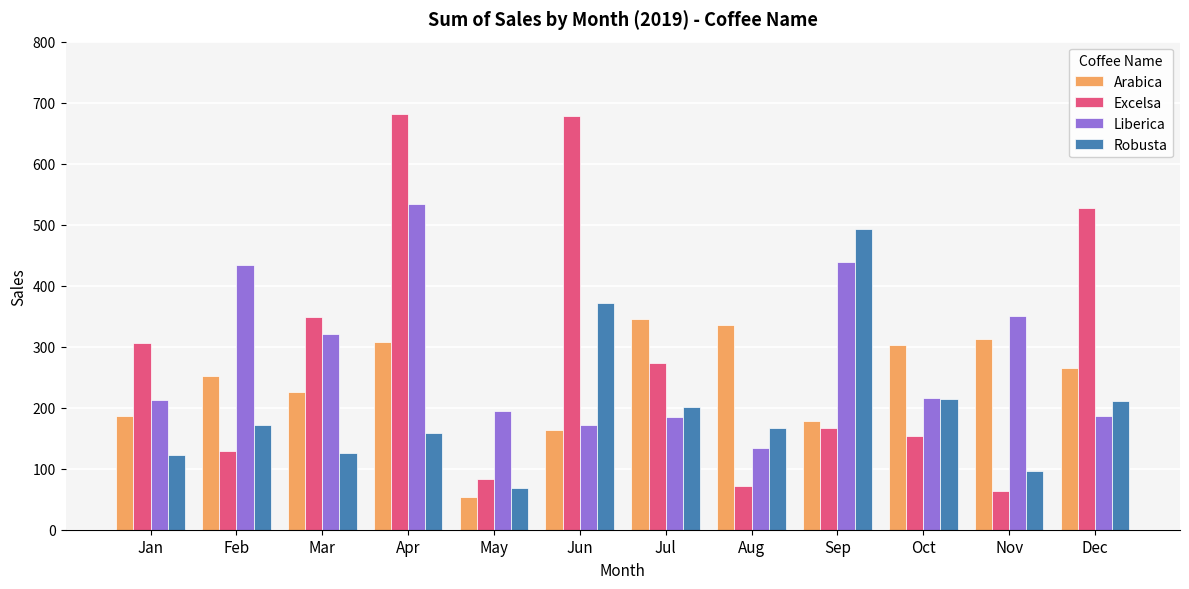

What is the average value of the Excelsa series?

290.1